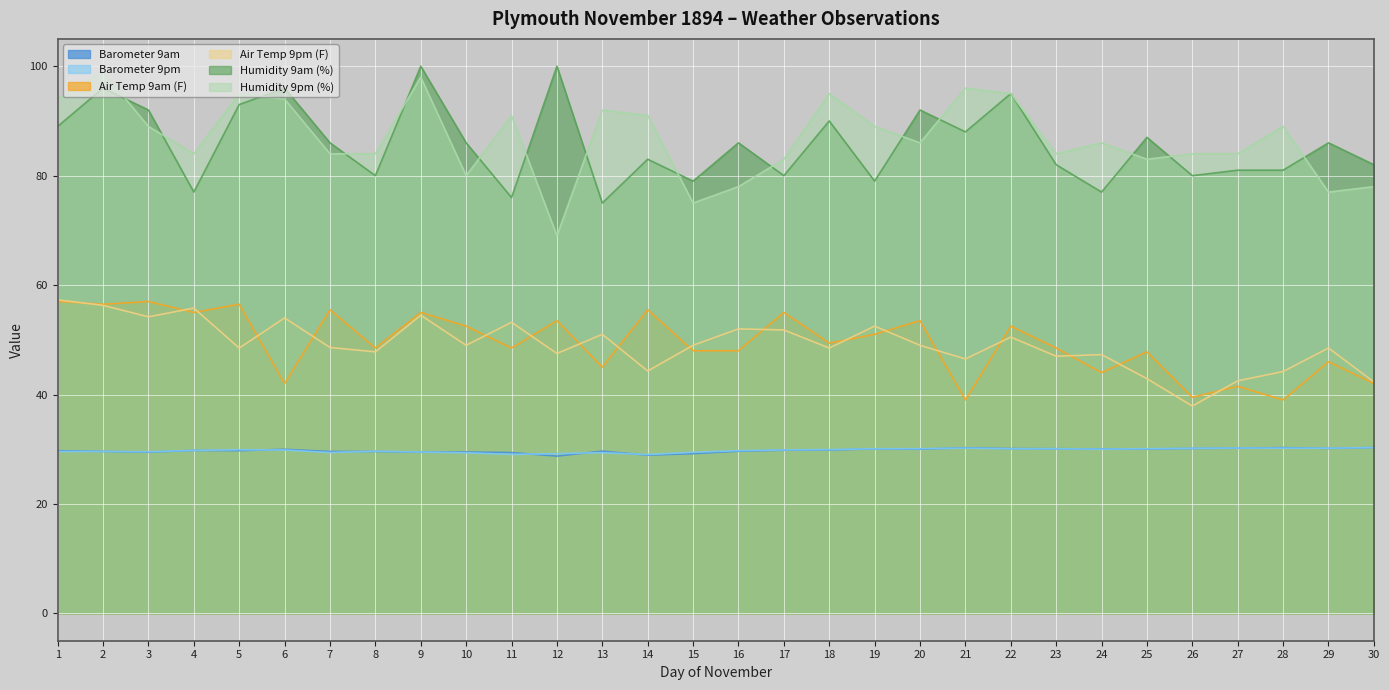

True or false: Barometer 9pm has a value of 14.2 at 18.

False